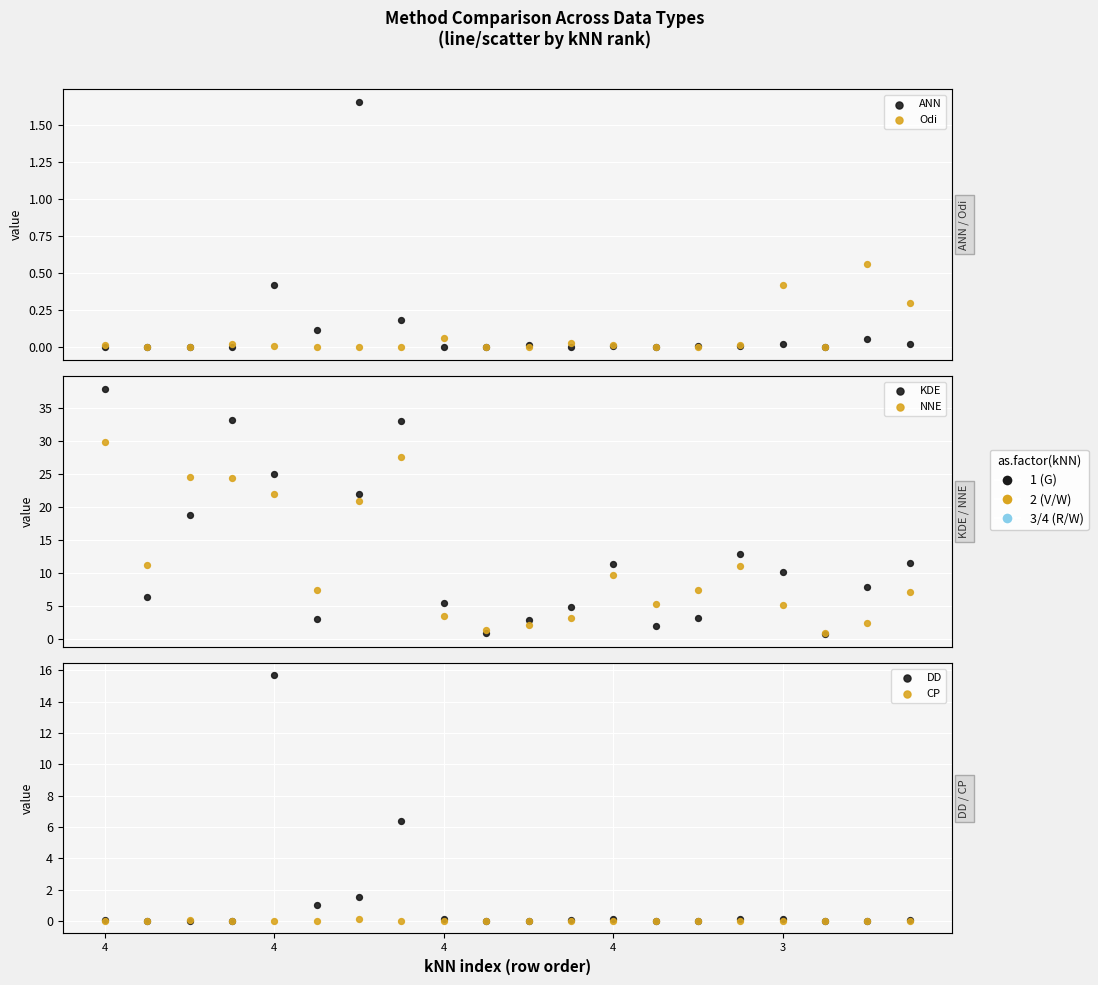

Which series reaches the minimum Y coordinate?

CP